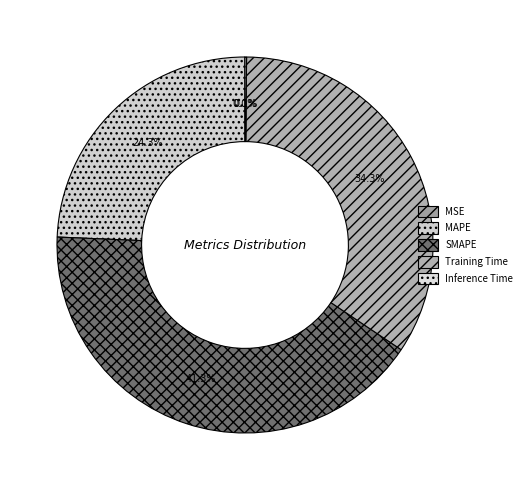

Is MAPE the majority of the pie?

No